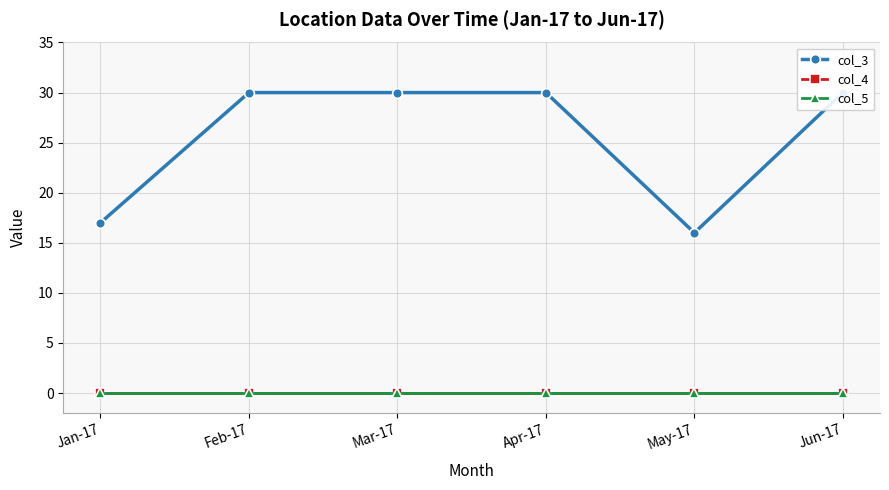

The col_5 series shows 0 at Jan-17. True or false?

True